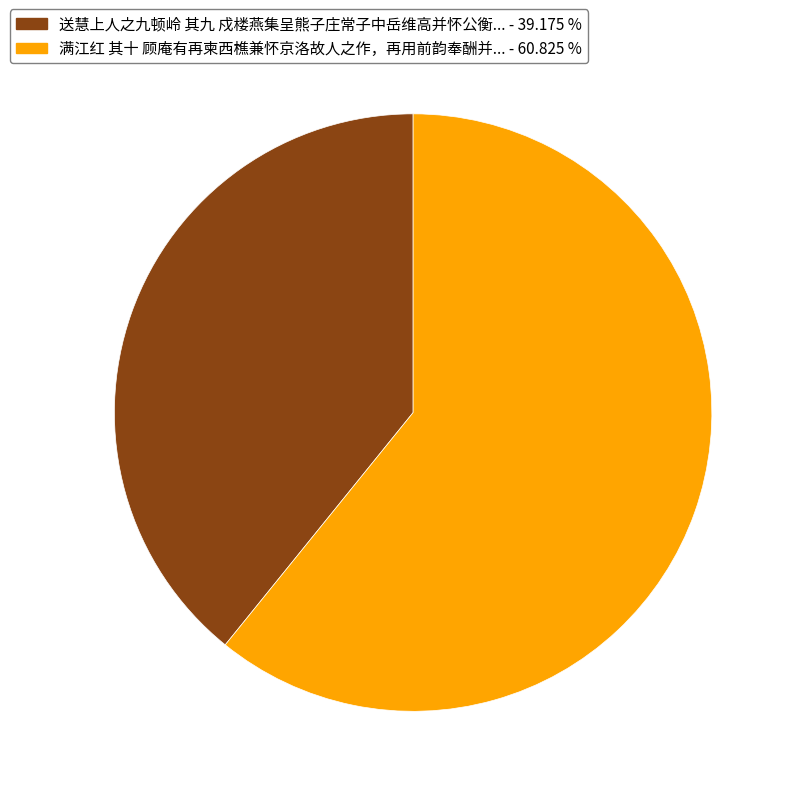

What is the largest slice in the pie chart?

满江红 其十 顾庵有再柬西樵兼怀京洛故人之作，再用前韵奉酬并怀公㦷周量诸子